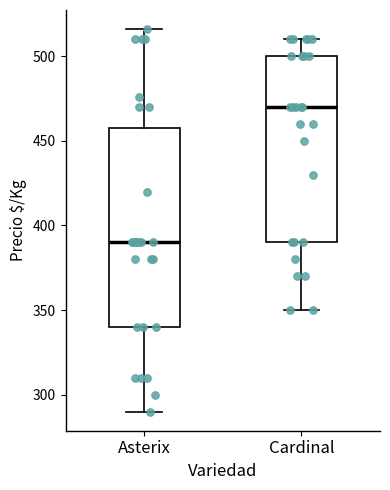

Comparing the boxes themselves (not the whiskers), which one is the tallest?

Asterix